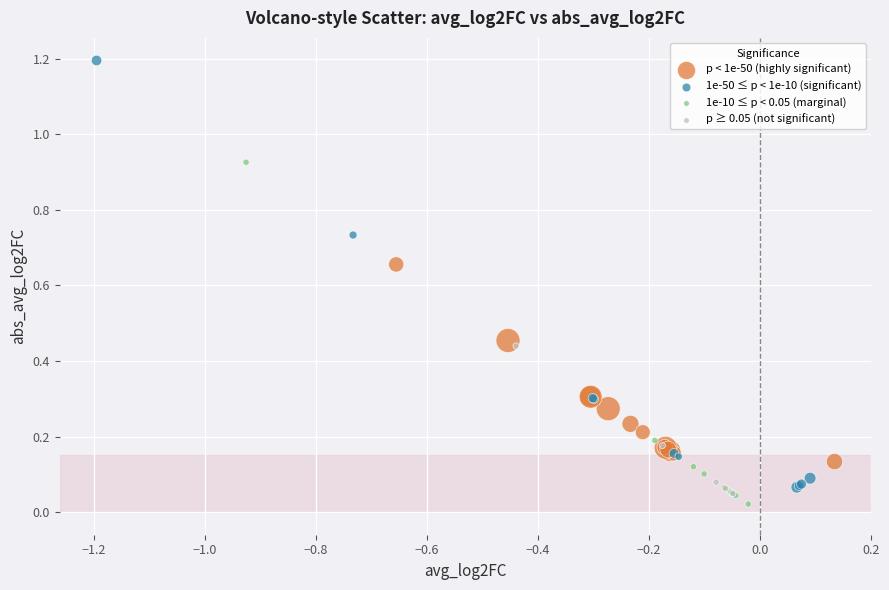

Which series reaches the maximum Y coordinate?

1e-50 ≤ p < 1e-10 (significant)